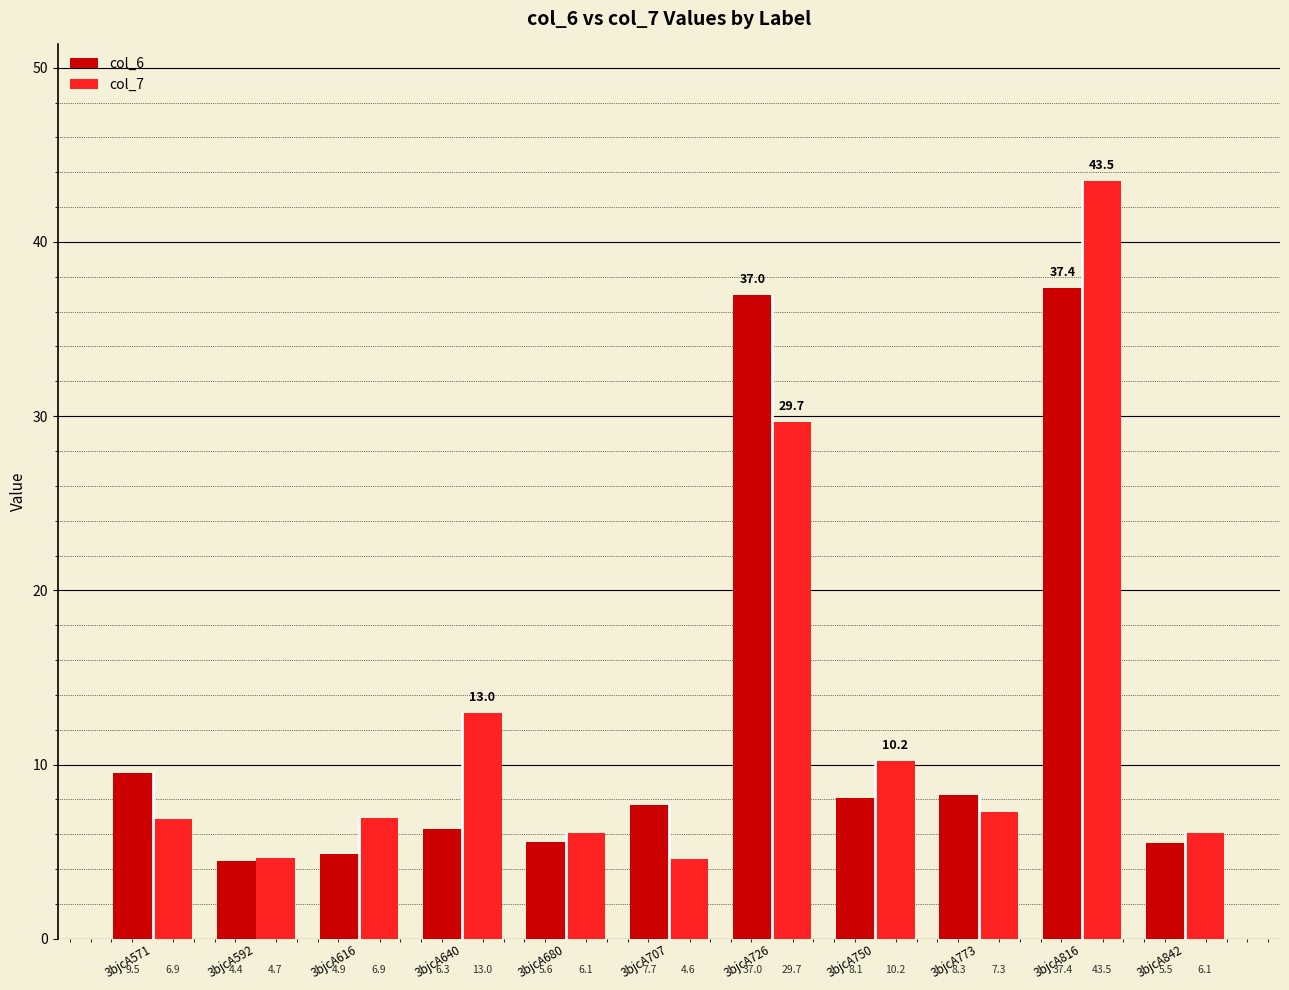

The value of col_6 at 3bjcA842 is 5.5. True or false?

True